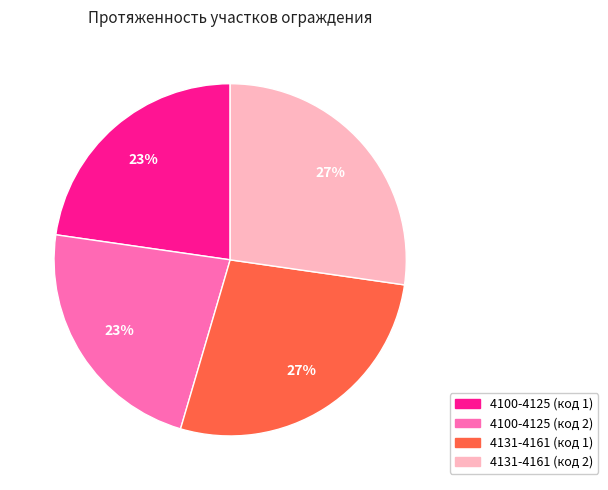

What percentage is the 4131-4161 (код 1) slice, to the nearest percent?

27%